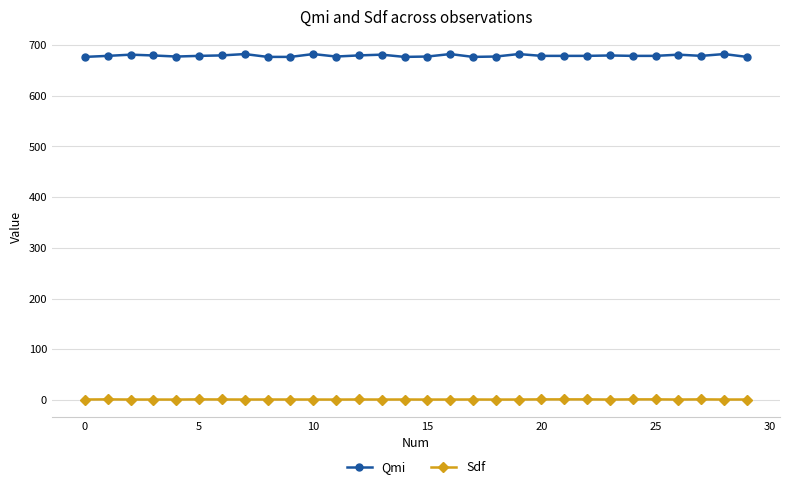

At how many categories does at least one series exceed 411?

30